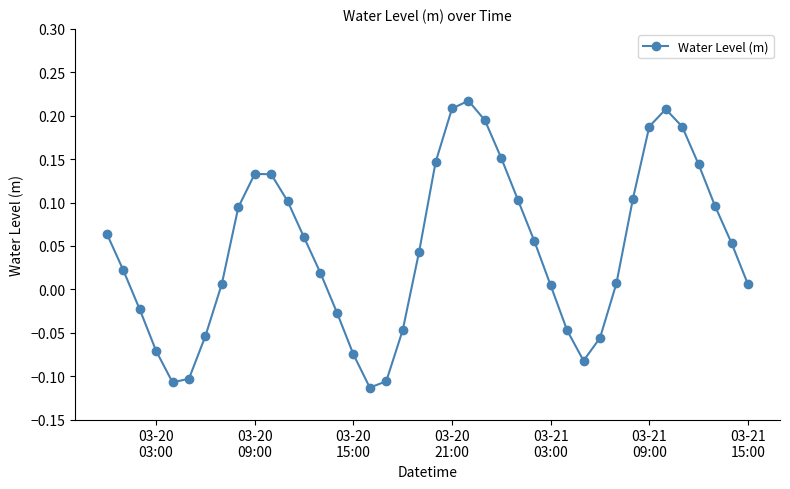

How many points are lower than both their immediate neighbors (excluding endpoints)?

3